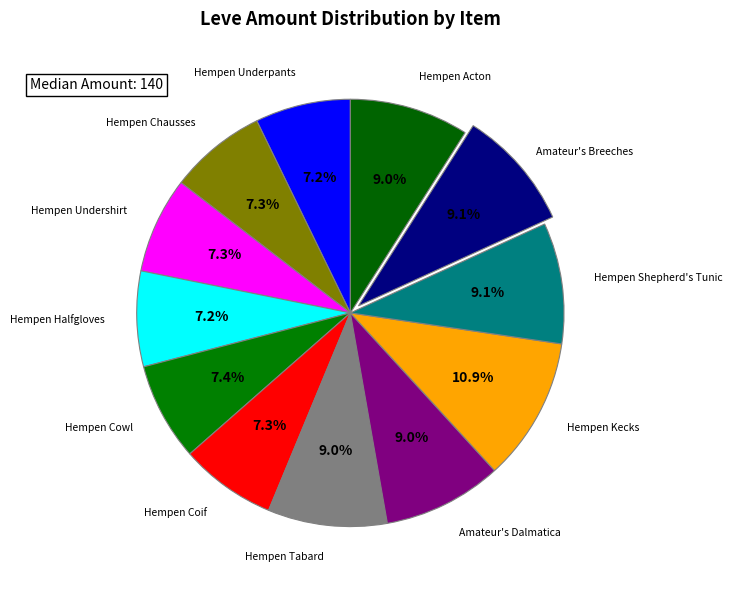

To the nearest percent, what is the combined percentage of Hempen Cowl and Amateur's Breeches?

17%